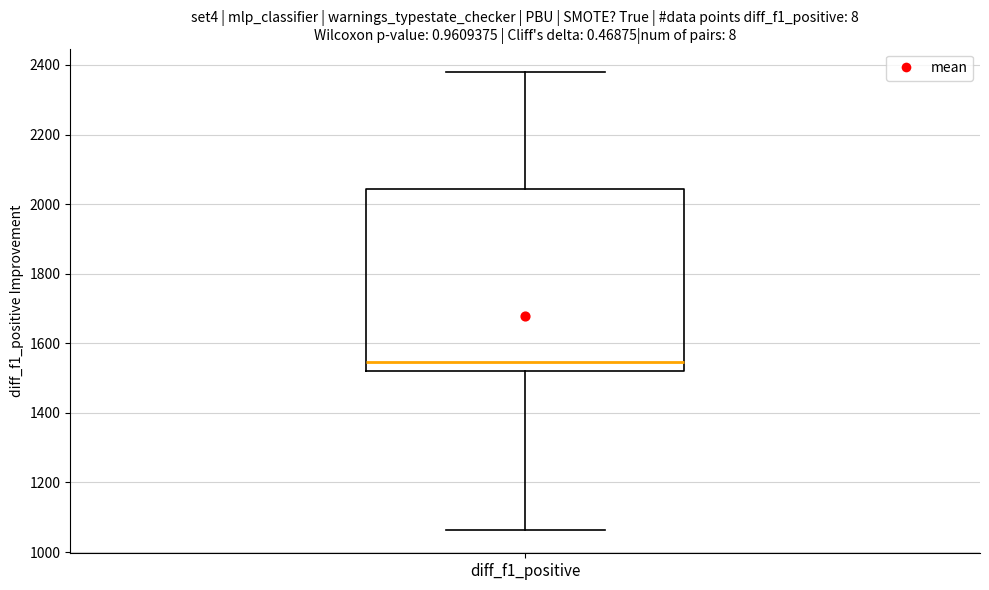

Read this box plot against the y-axis: the position of the median line, the range covered by the box, and the ends of both whiskers. The values are not printed on the chart, so give them approximately, as read against the axis.

median 1540, box 1520 to 2040, whiskers 1060 to 2380